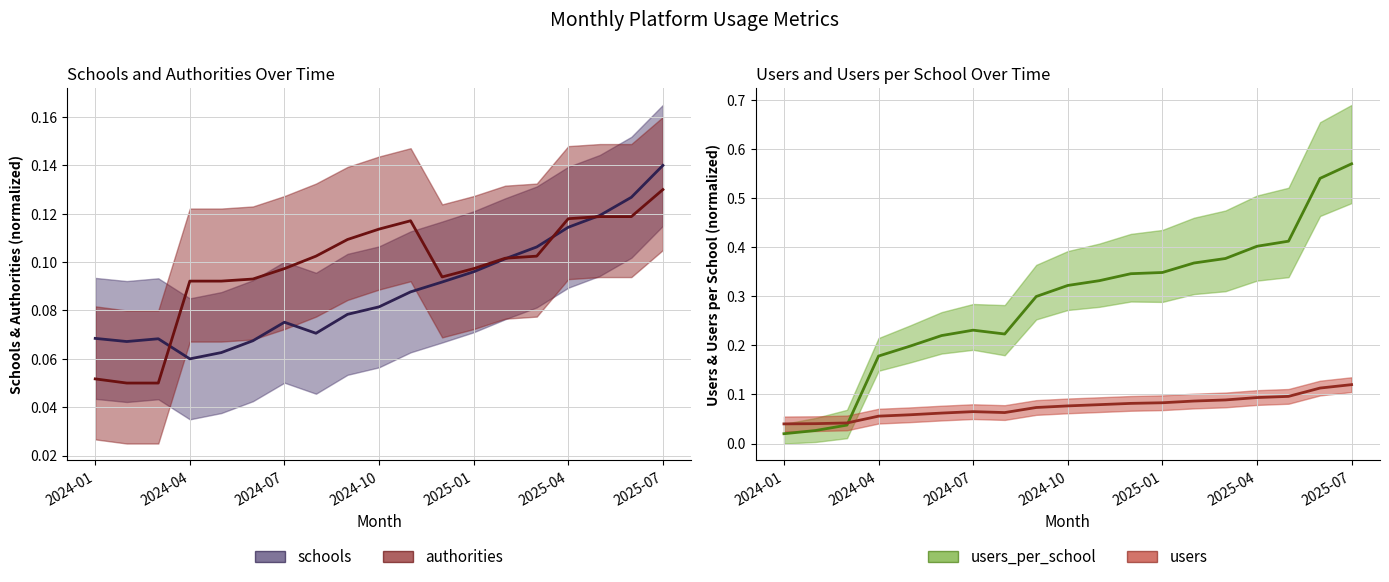

At which category does users_per_school reach its first local valley?

7